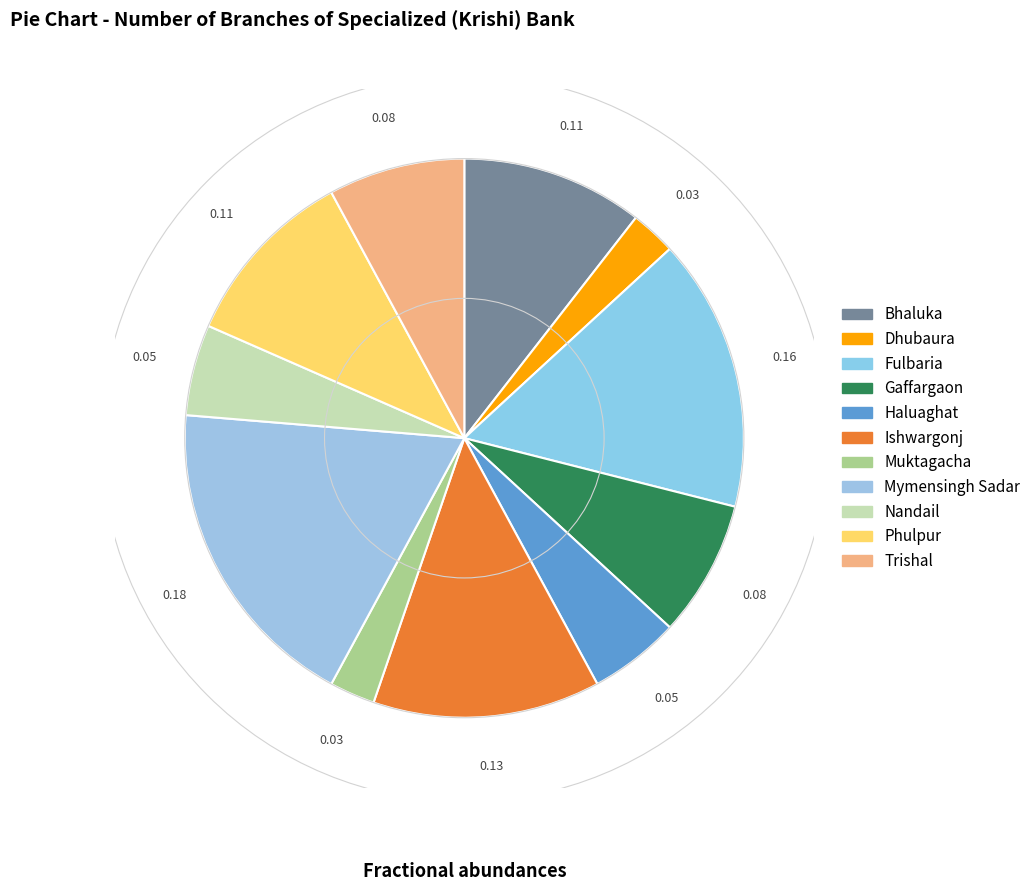

To the nearest percent, what is the average slice percentage?

9%